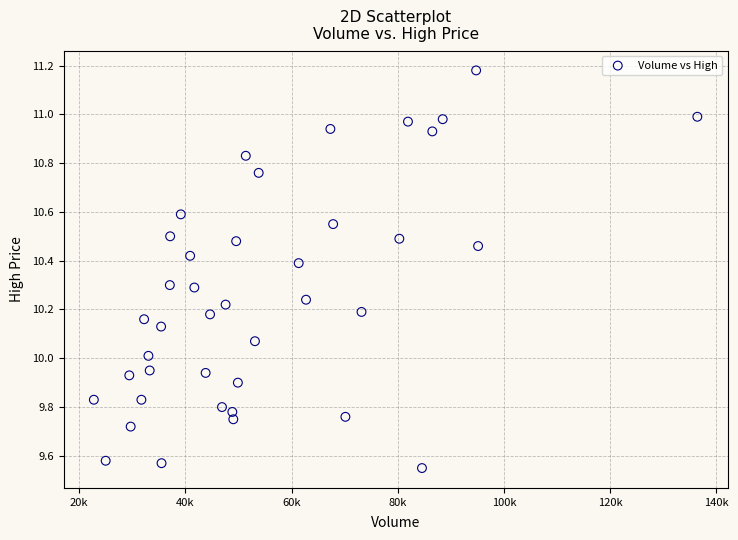

What is the range of X values (max minus min)?

113685.0